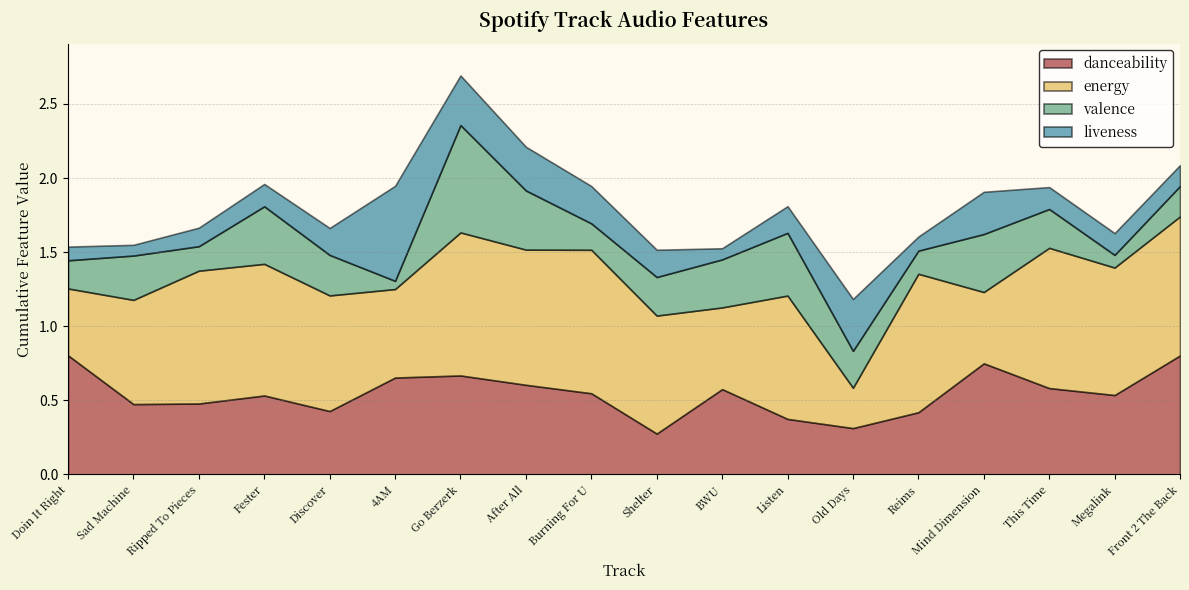

The value of valence at Doin It Right is 0.2. True or false?

True